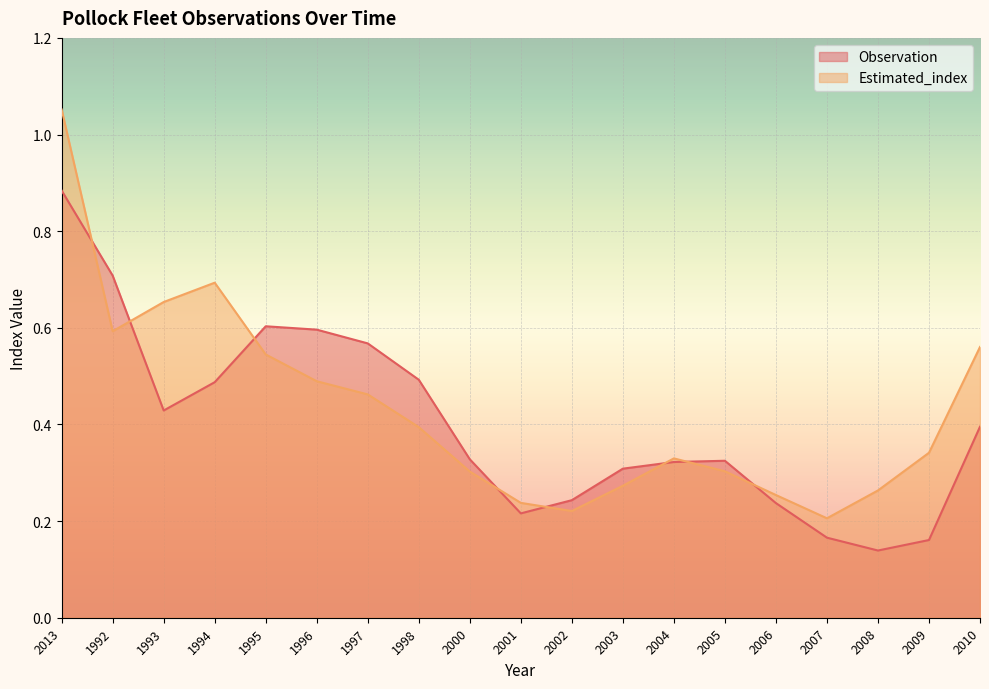

True or false: Estimated_index has more than 1 points higher than both neighbors.

True